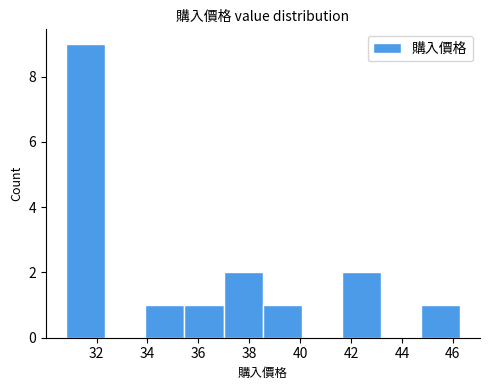

Which range on the x-axis has the tallest bar?

30.8 to 32.4